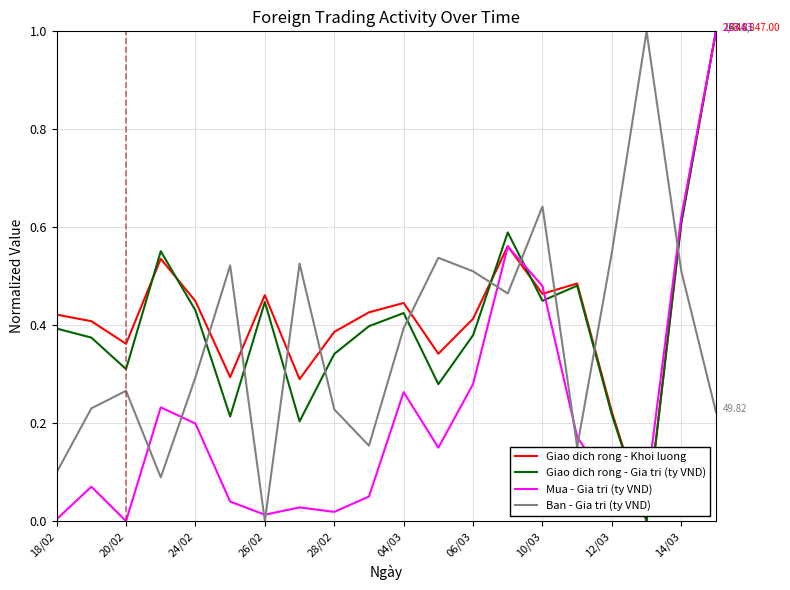

Which series ends up on top after the final intersection of Giao dich rong - Khoi luong and Ban - Gia tri (ty VND)?

Giao dich rong - Khoi luong